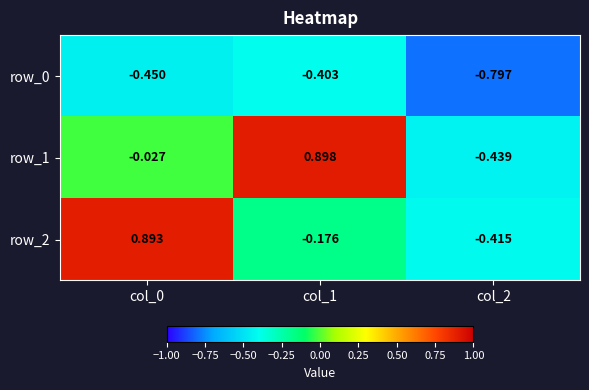

Where is row_2 nearest to the value 0?

col_1